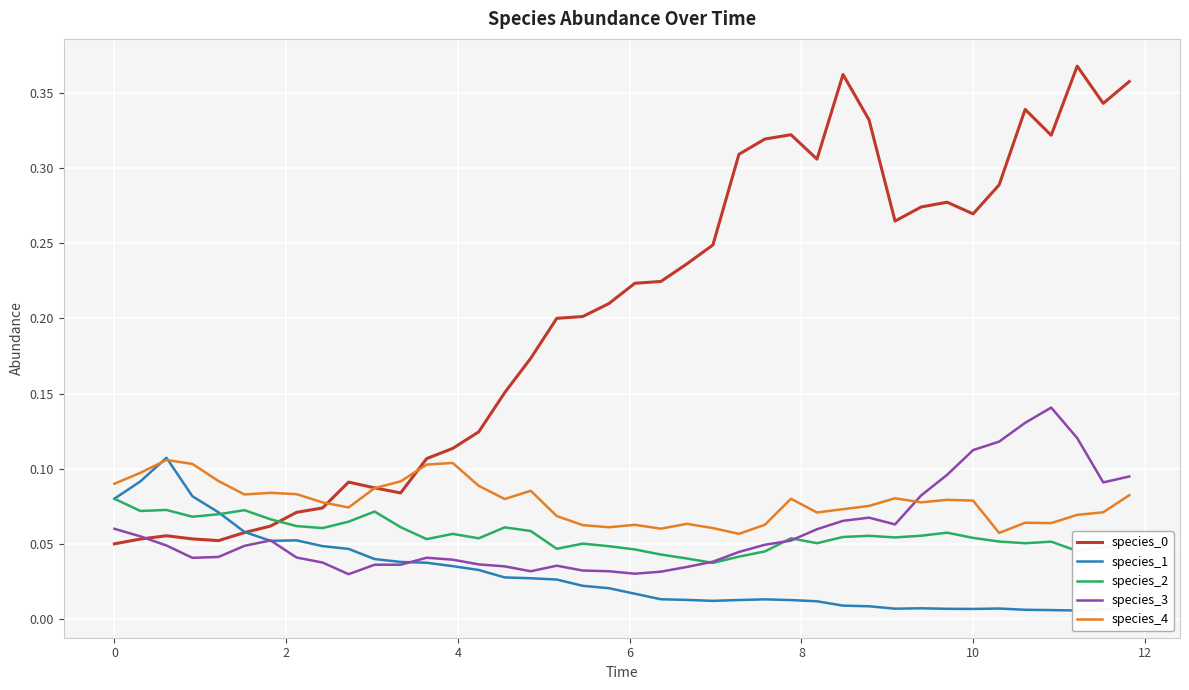

How many times do species_0 and species_2 cross each other?

1